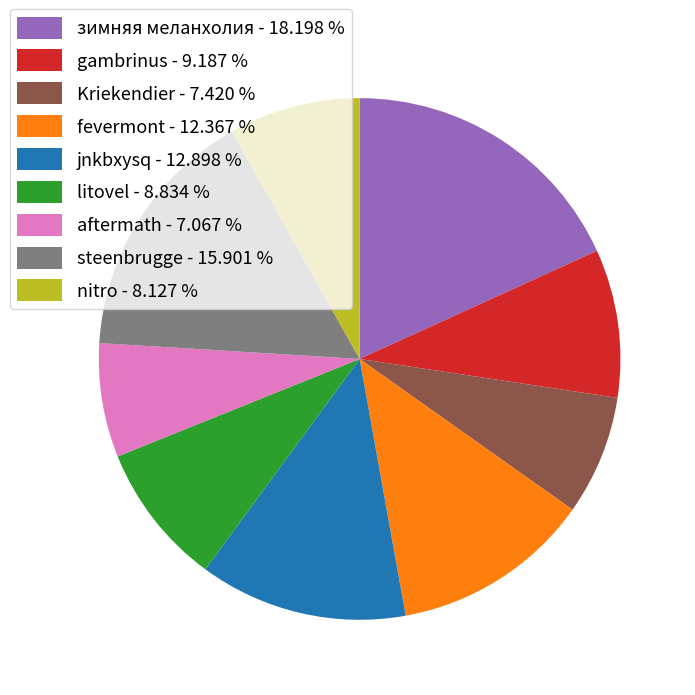

Does any single category account for the majority?

No